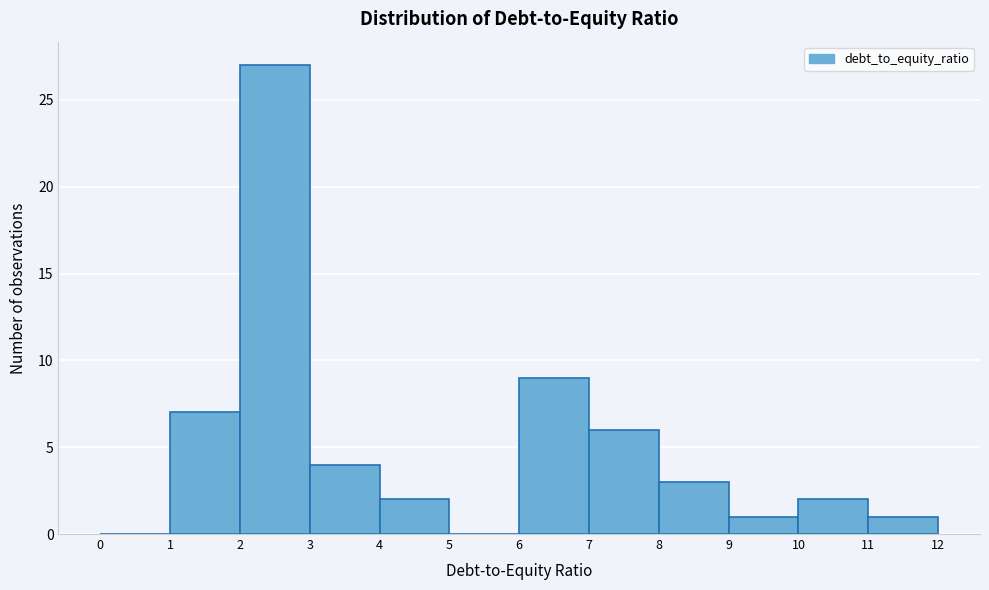

What is the height of the bar covering 8 to 9 on the x-axis? The values are not printed on the chart, so give them approximately, as read against the axis.

3